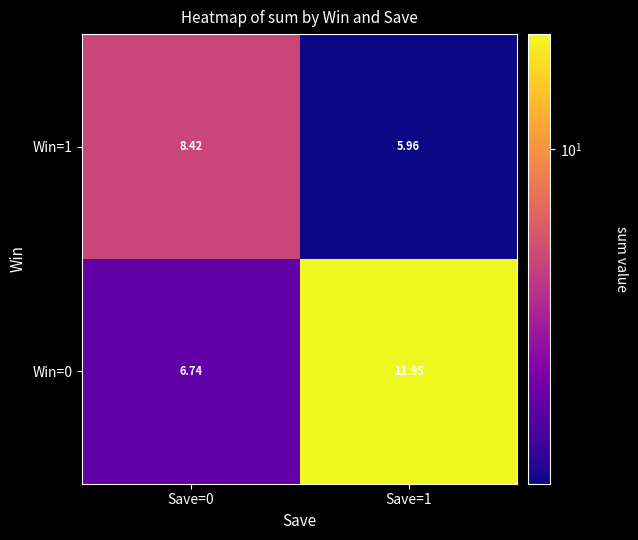

Is the value of Win=0 at Save=1 greater than the value of Win=1 at Save=1?

Yes